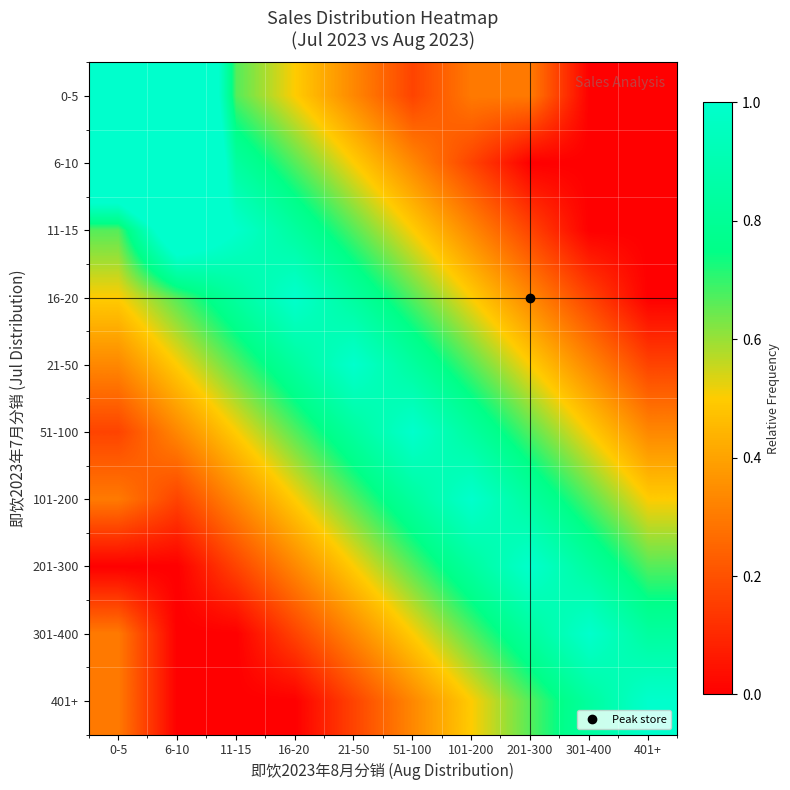

At which category is the sum across all series the highest?

6-10